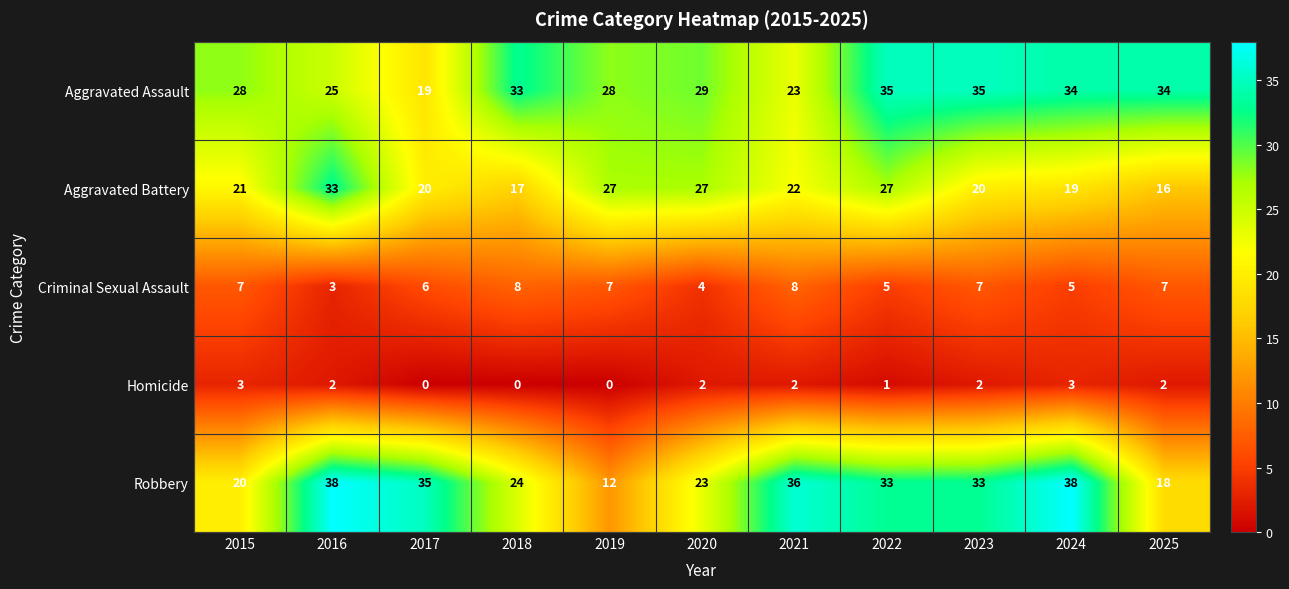

Where does the Aggravated Assault series first go above 29?

2018